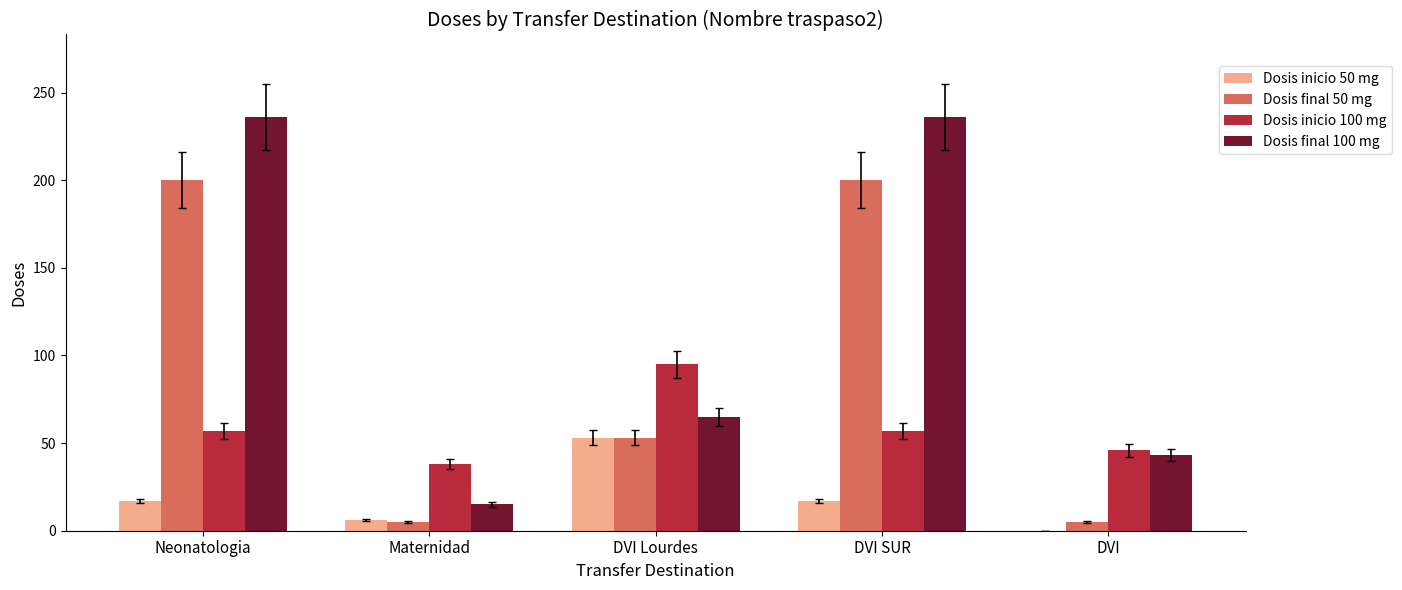

At which label does Dosis inicio 50 mg reach its peak?

DVI Lourdes